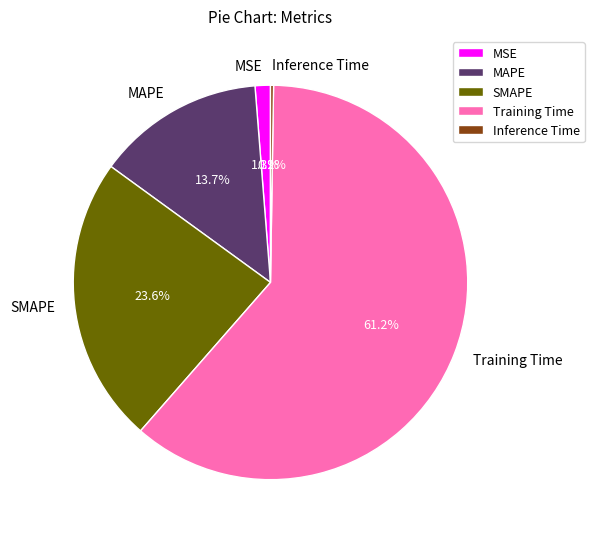

Which slice represents more than half of the pie?

Training Time